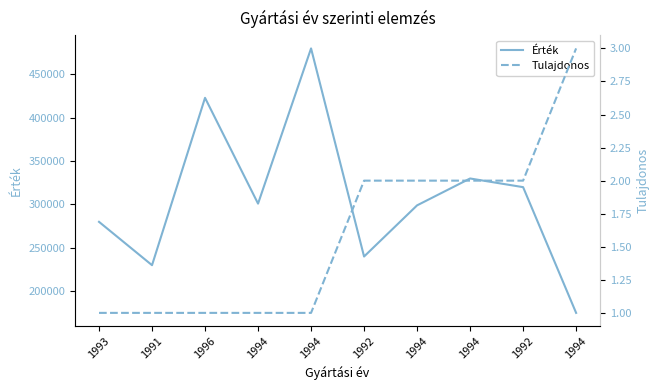

Which series has the largest total across all categories?

Érték